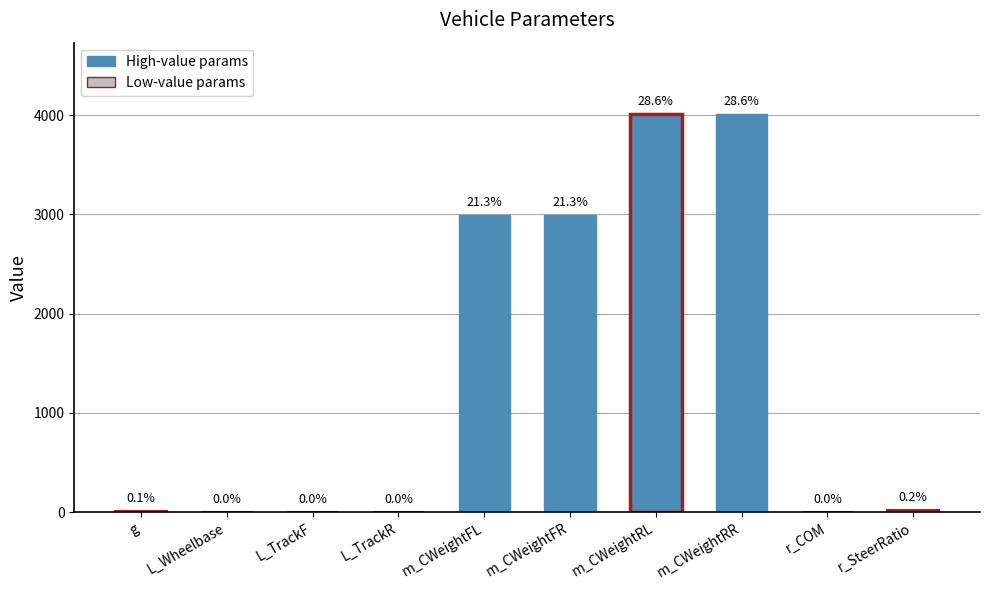

Reading left to right, list all the values displayed in this chart.

9.8	2.7	2.0	2.0	2990.0	2990.0	4009.0	4009.0	0.4	22.0